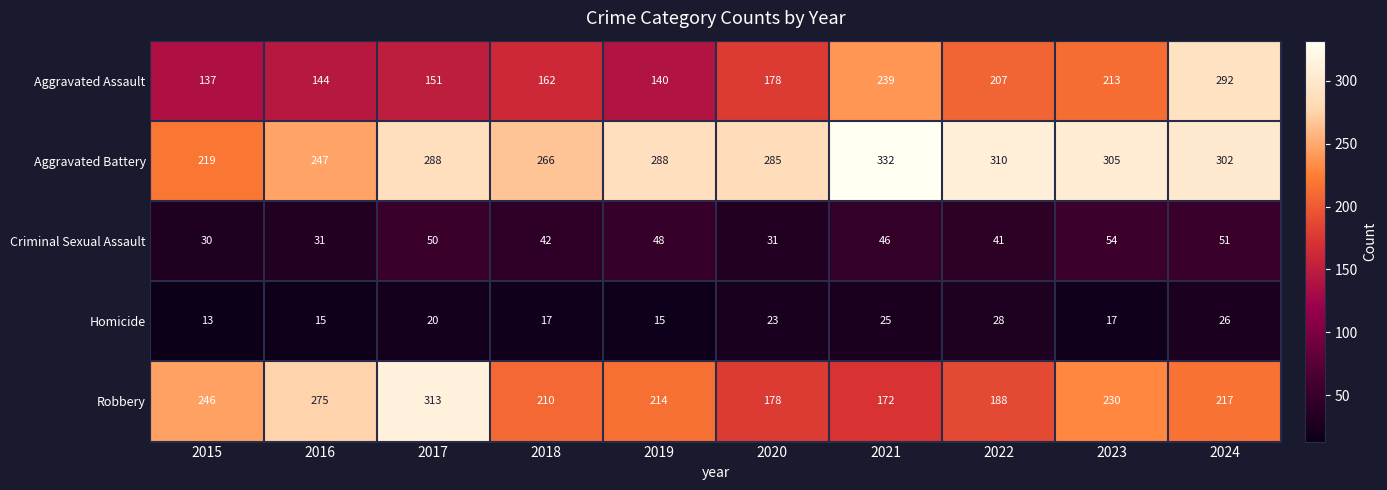

At which category does the chart reach its peak across all series?

2021